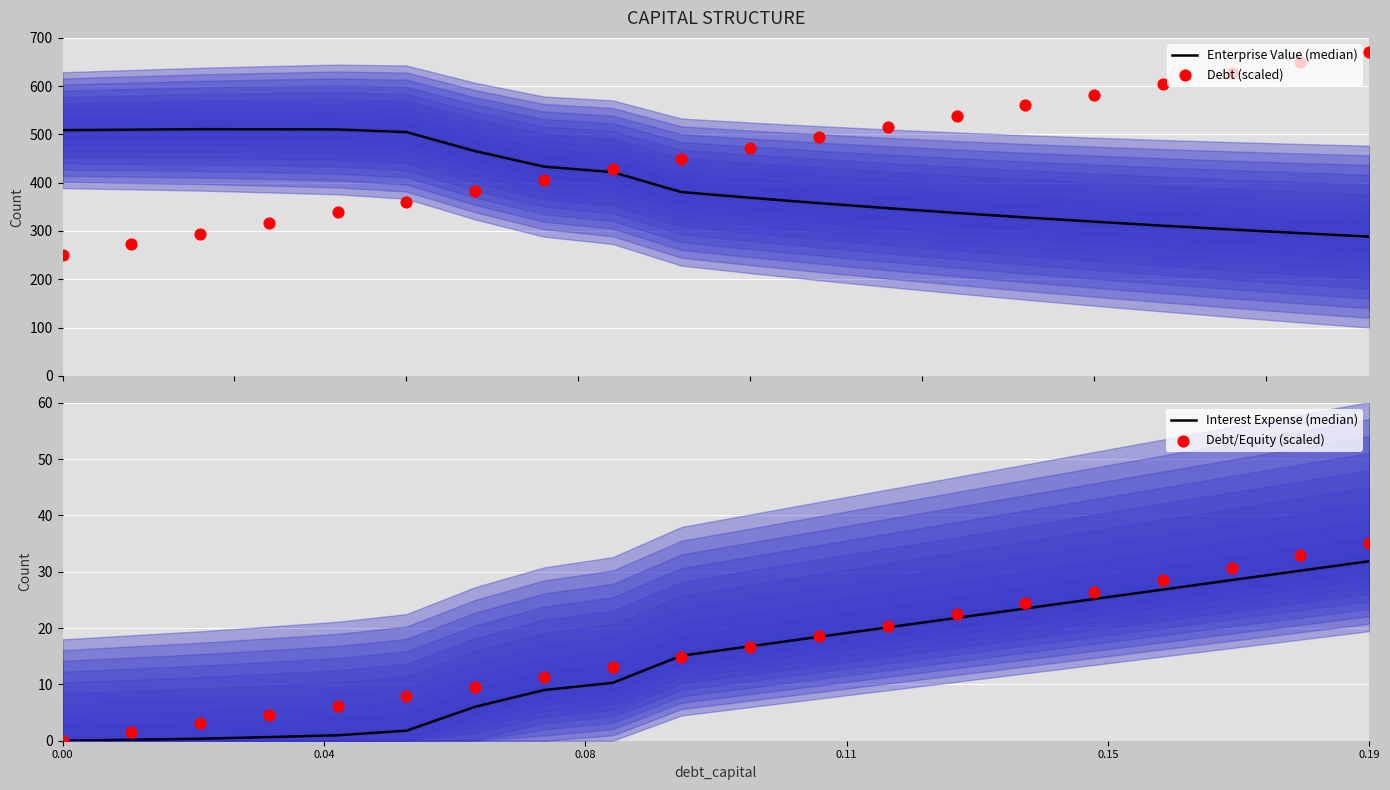

Which series contains the highest Y value?

Debt (scaled)